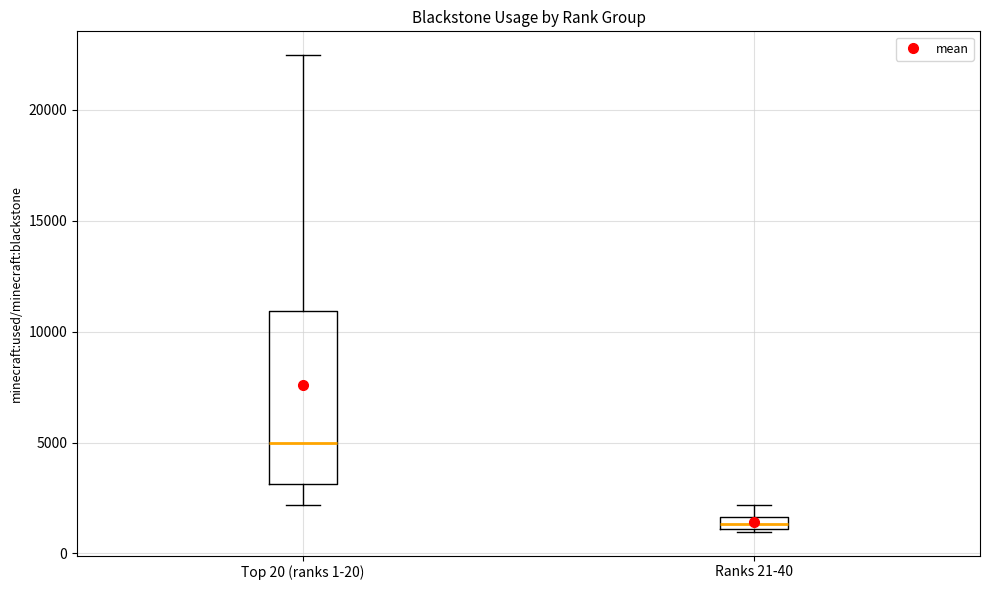

Which box has the lowest median line?

Ranks 21-40